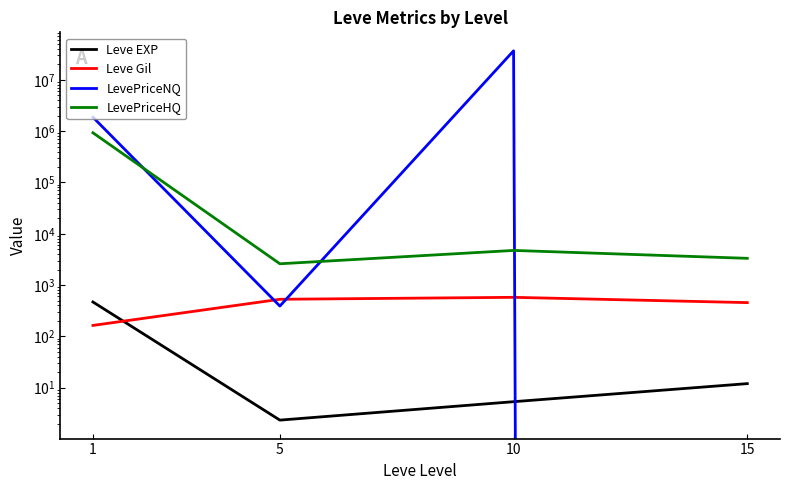

The value of LevePriceNQ at 10 is 50782305.5. True or false?

False